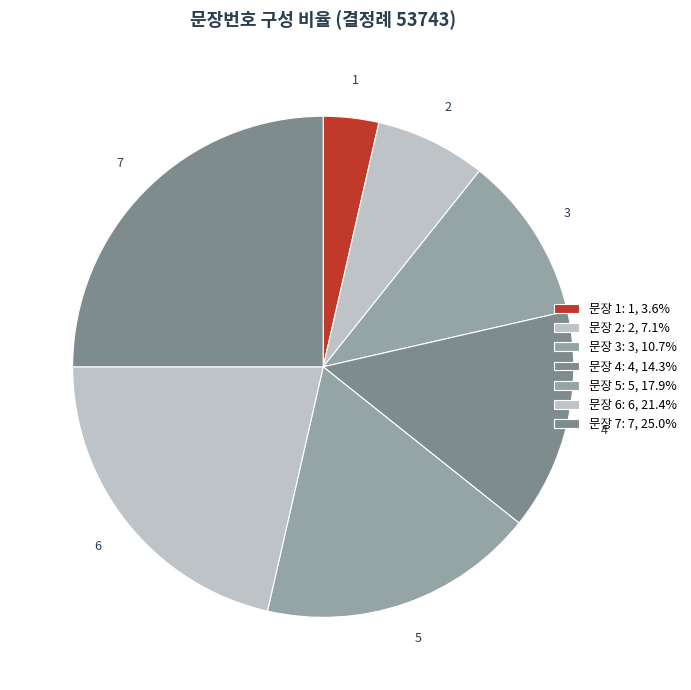

Approximately how many times larger is the value at 2 compared to 1?

2.0